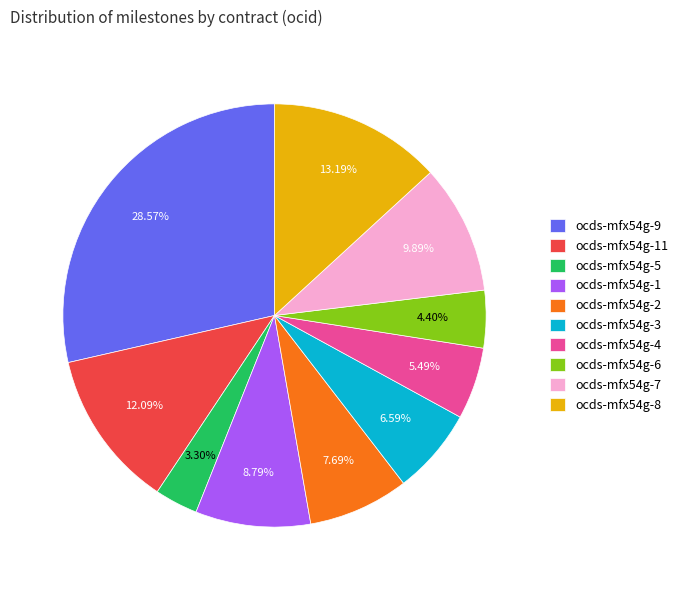

To the nearest percent, what percentage of the pie is ocds-mfx54g-2?

8%